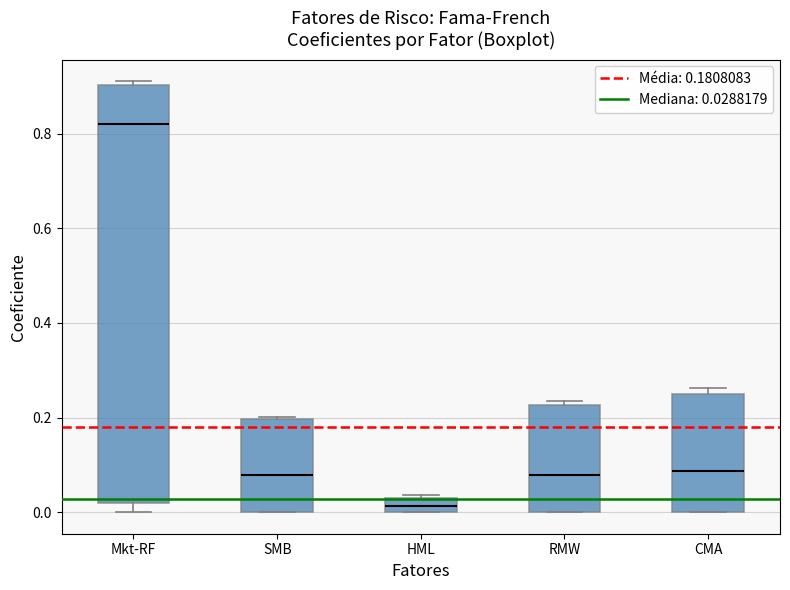

Where does the median line of the box for SMB sit on the y-axis? The values are not printed on the chart, so give them approximately, as read against the axis.

0.08